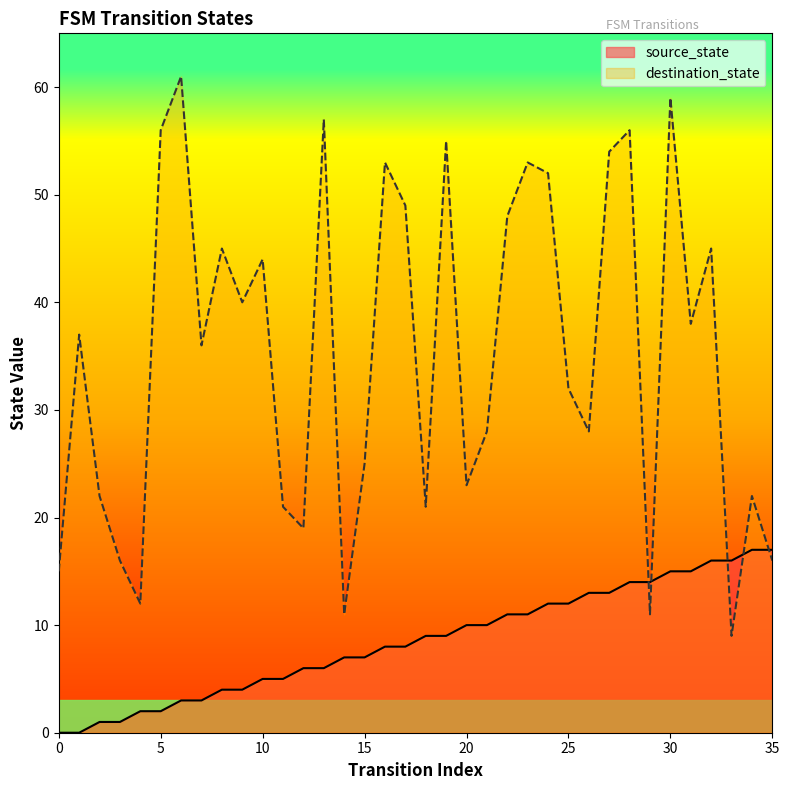

Reading right to left, extract all data points from this chart.

source_state: 35=17	34=17	33=16	32=16	31=15	30=15	29=14	28=14	27=13	26=13	25=12	24=12	23=11	22=11	21=10	20=10	19=9	18=9	17=8	16=8	15=7	14=7	13=6	12=6	11=5	10=5	9=4	8=4	7=3	6=3	5=2	4=2	3=1	2=1	1=0	0=0
destination_state: 35=16	34=22	33=9	32=45	31=38	30=59	29=11	28=56	27=54	26=28	25=32	24=52	23=53	22=48	21=28	20=23	19=55	18=21	17=49	16=53	15=25	14=11	13=57	12=19	11=21	10=44	9=40	8=45	7=36	6=61	5=56	4=12	3=16	2=22	1=37	0=15